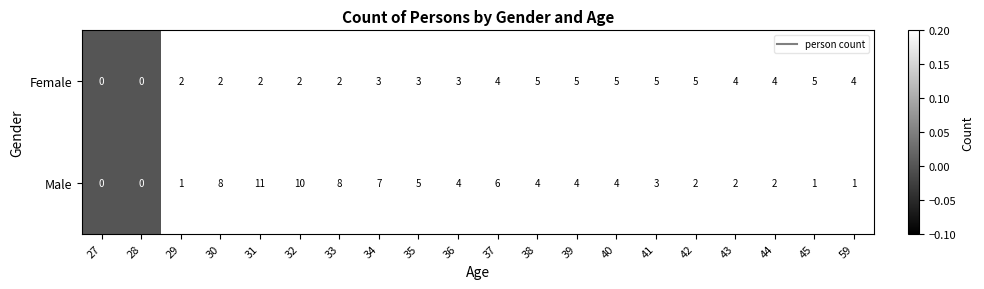

What is the maximum value for Male?

11